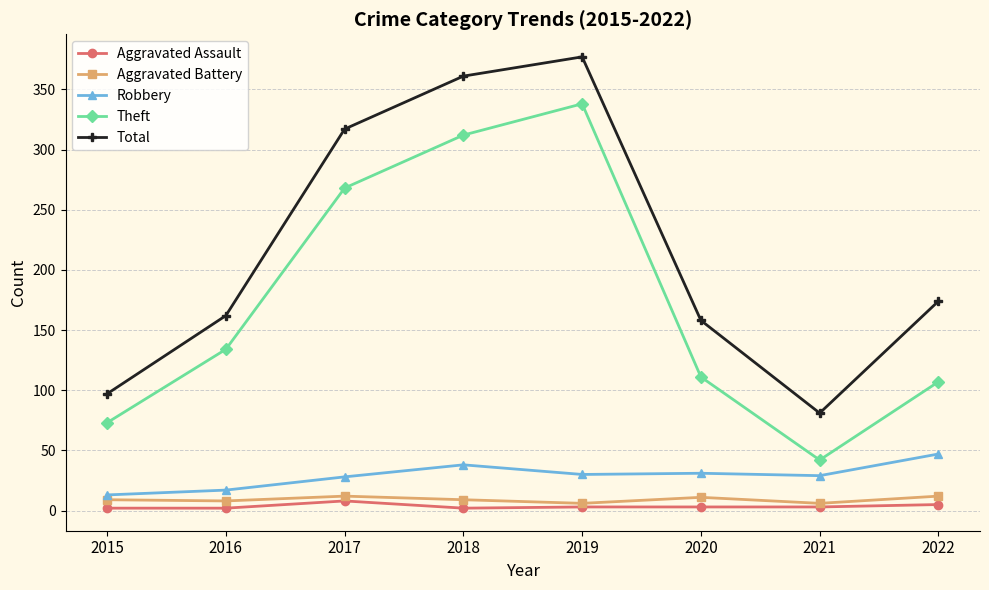

How many series are shown in this chart?

5